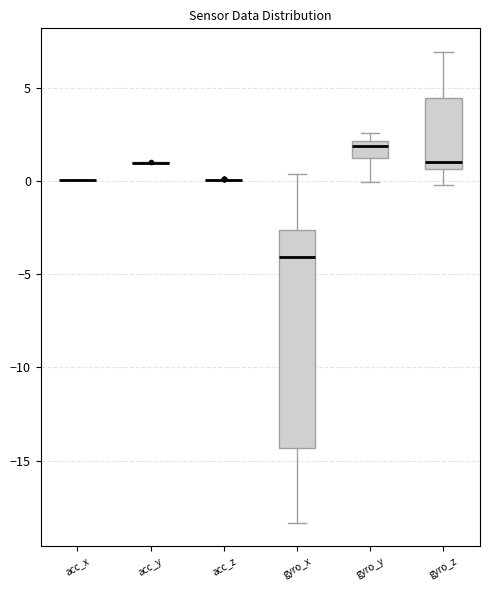

Which box is the tallest, from its lower edge to its upper edge?

gyro_x